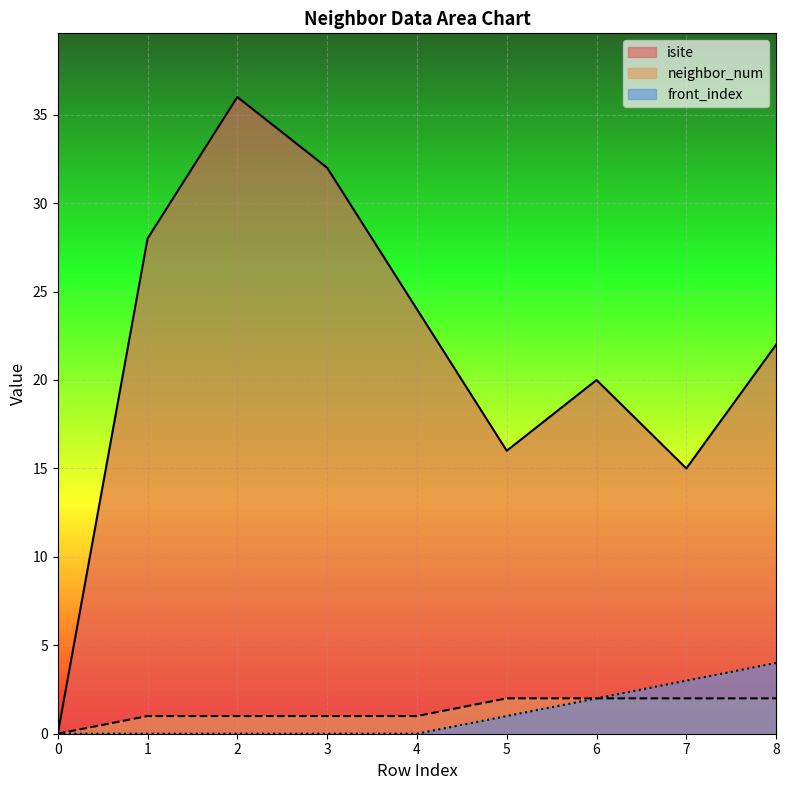

True or false: front_index and isite intersect in this chart.

False